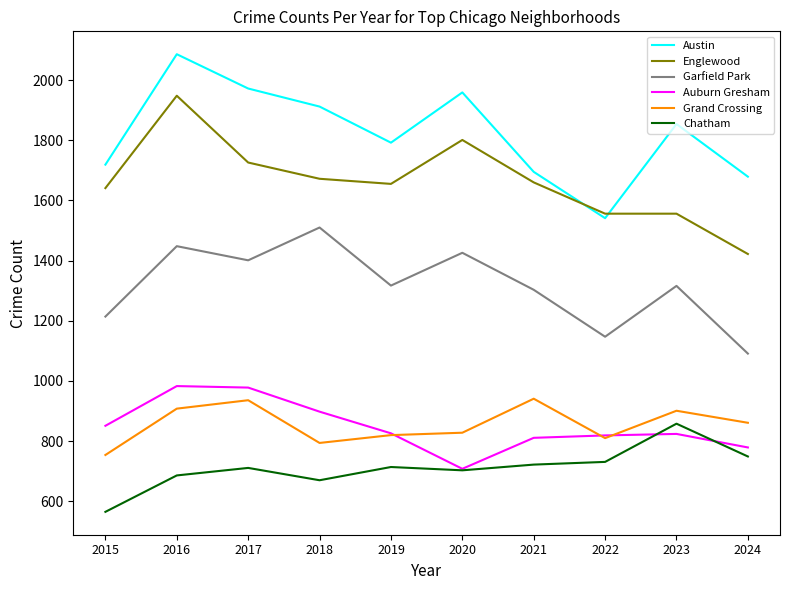

What are all the series names shown in the legend?

Austin, Englewood, Garfield Park, Auburn Gresham, Grand Crossing, Chatham